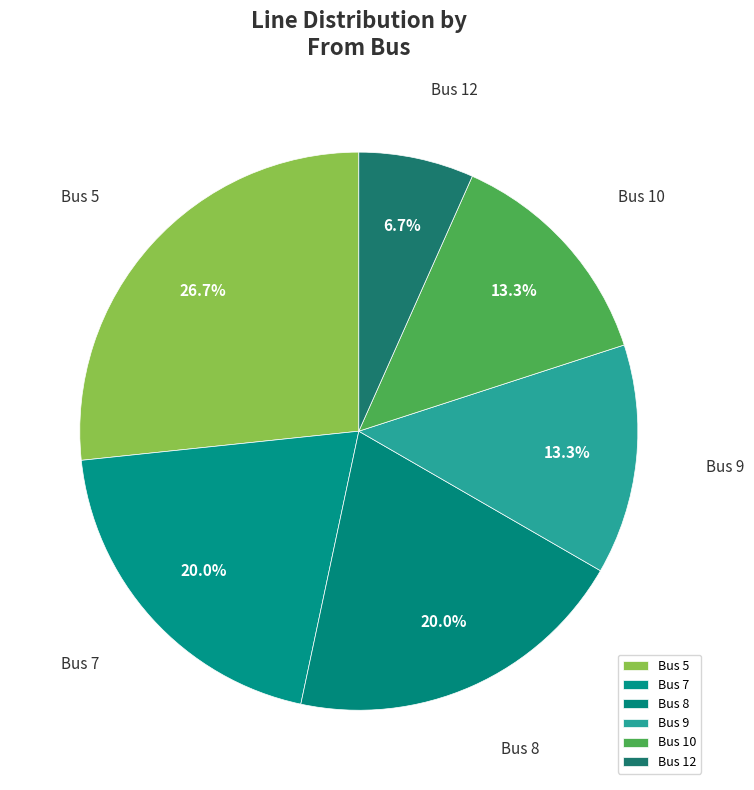

What percentage is NOT represented by Bus 10?

86.7%